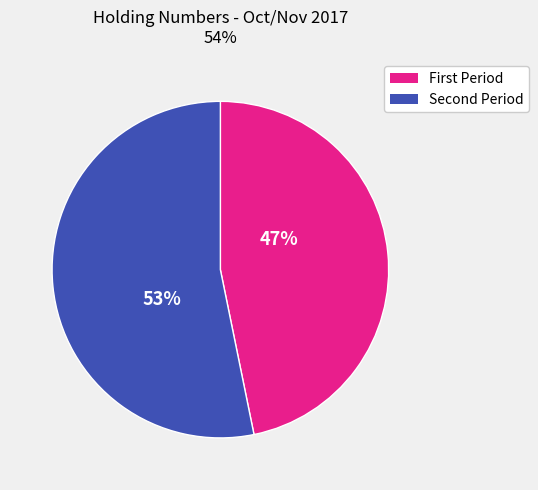

What is the smallest slice in the pie chart?

First Period